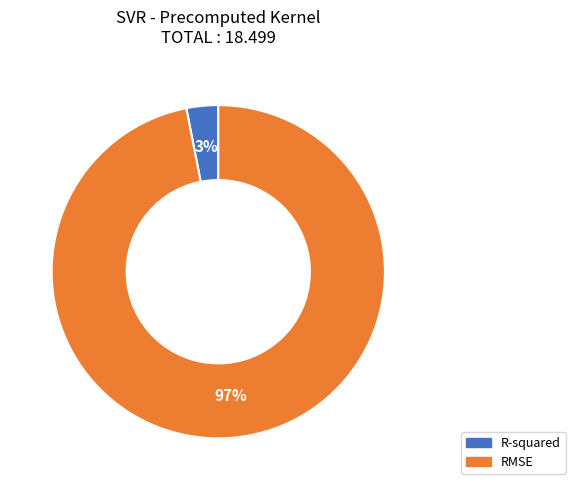

Do R-squared and RMSE together represent more than half of the pie?

Yes